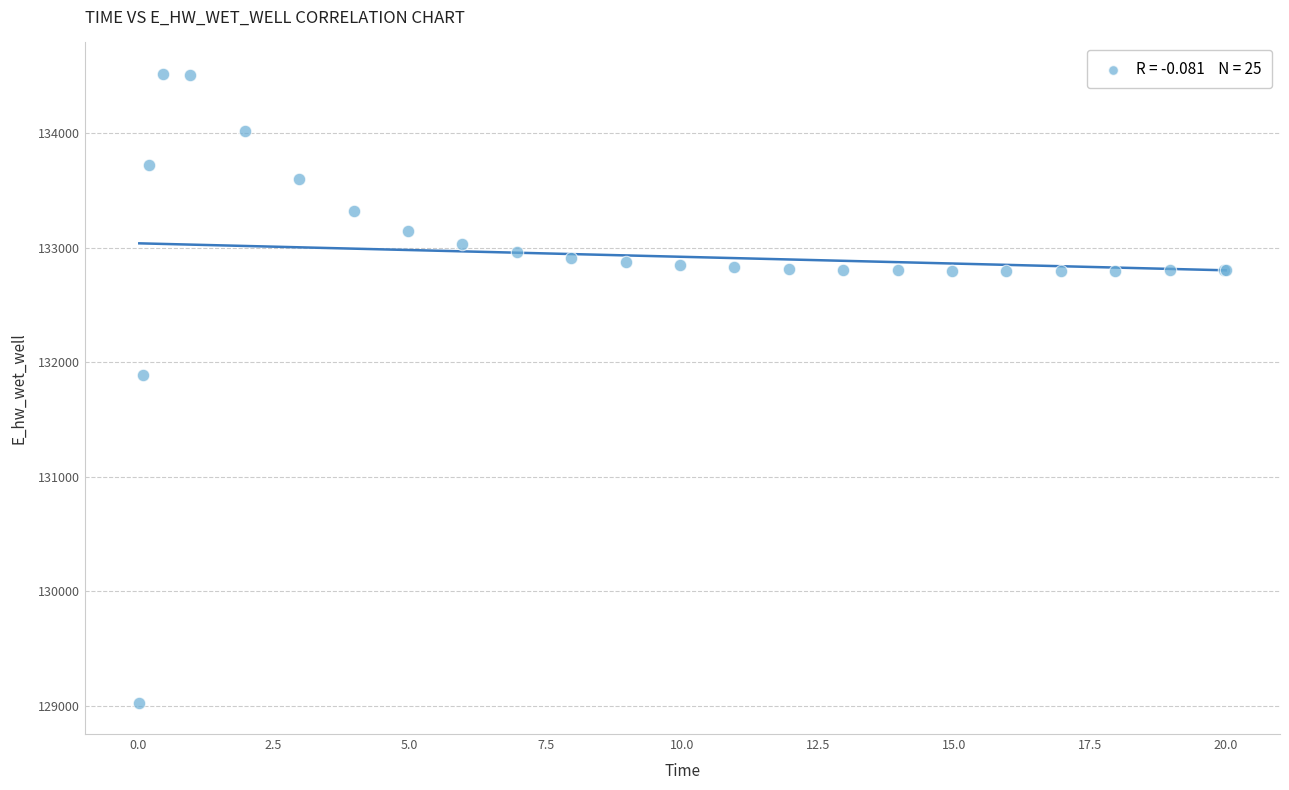

What Y value in the scatter plot is closest to 131774?

131893.2